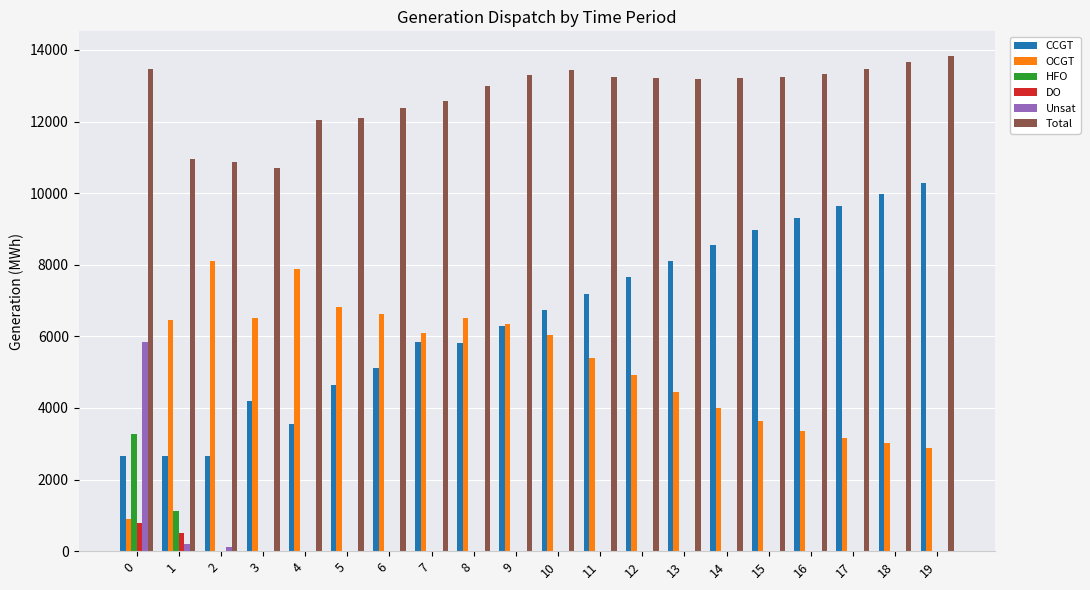

What is the total value across all series at 8?

25331